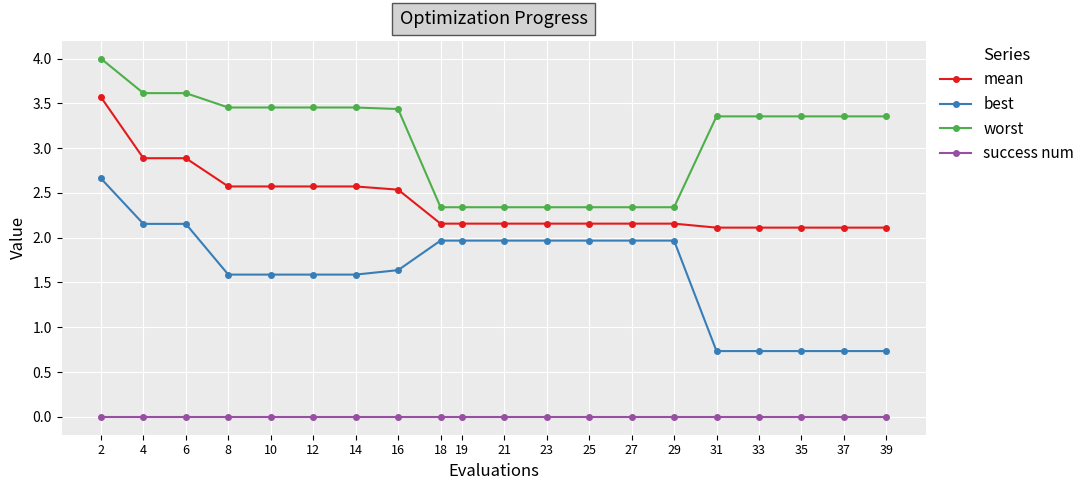

At 18, list the series in order from smallest to largest.

success num, best, mean, worst